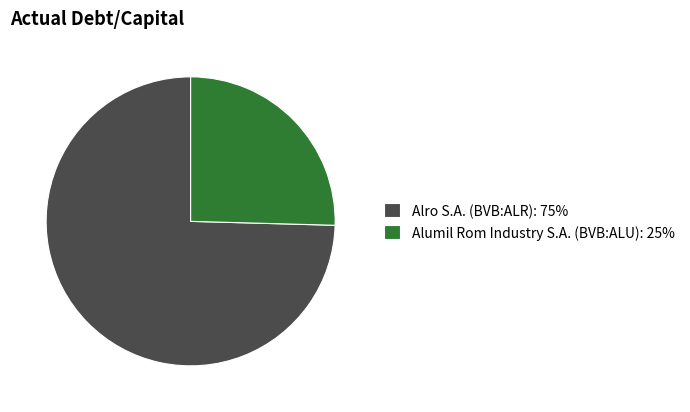

Rank the categories by value from highest to lowest.

Alro S.A. (BVB:ALR), Alumil Rom Industry S.A. (BVB:ALU)